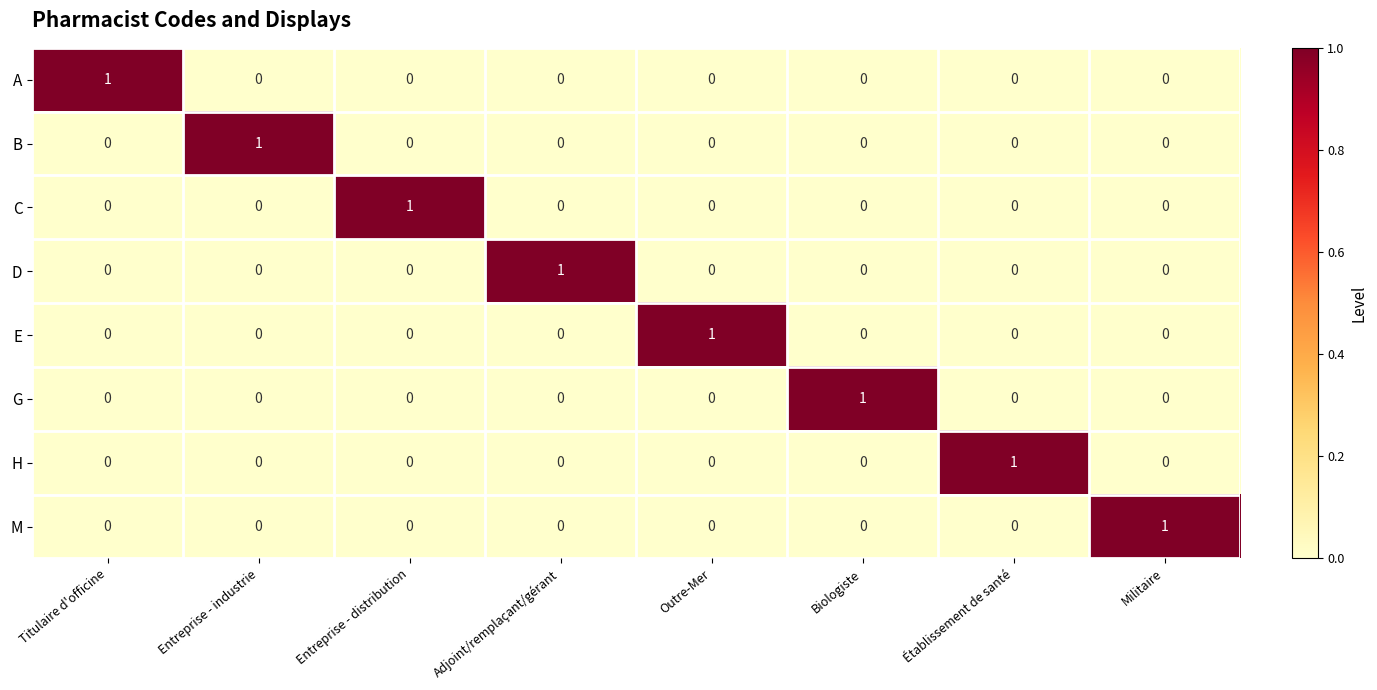

At how many categories does at least one series exceed 0?

8